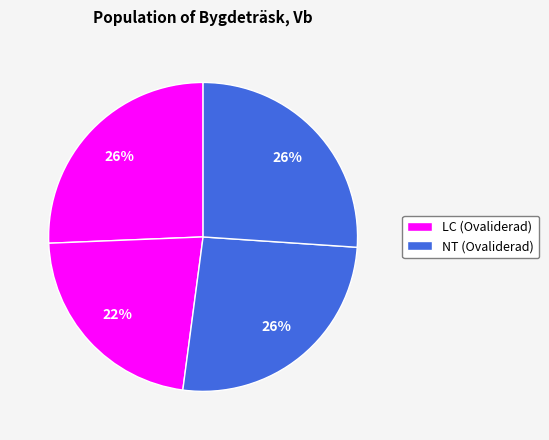

Count the number of slices in the pie.

4